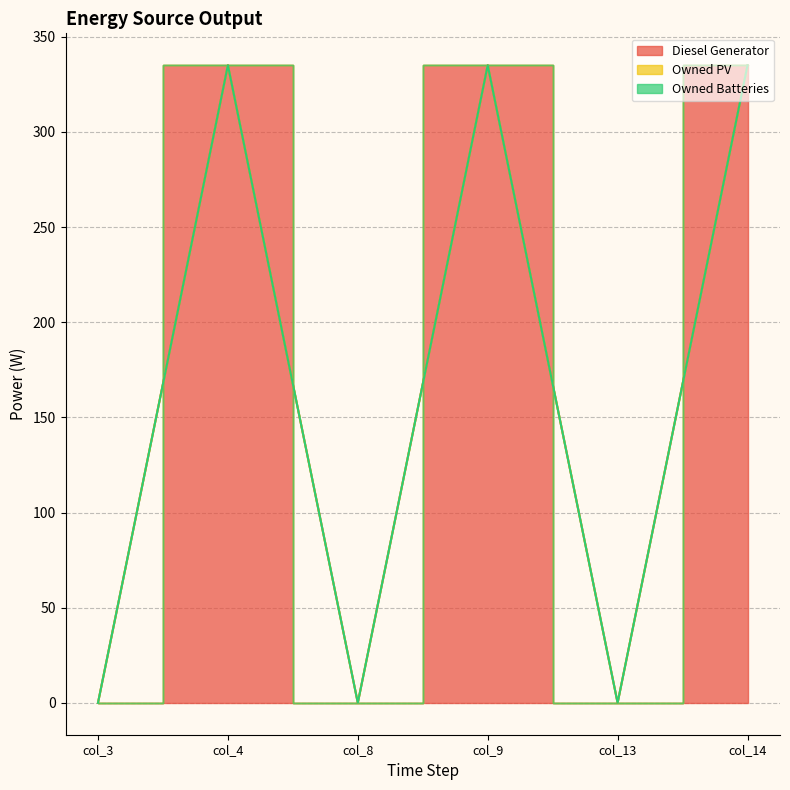

Which has a higher value, col_8 or col_13?

col_8